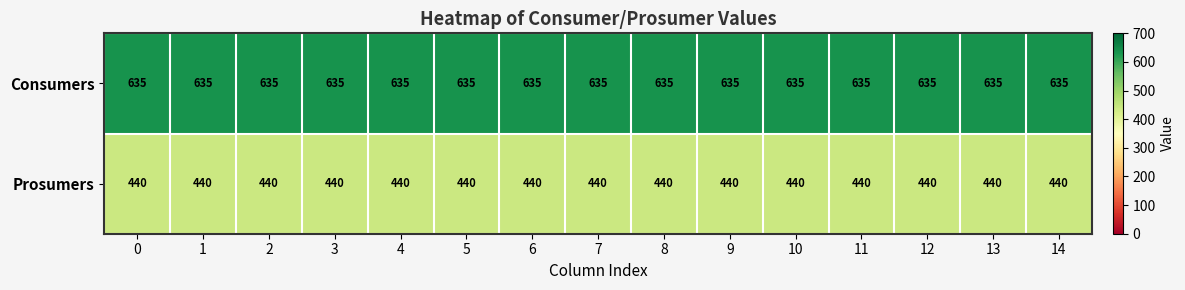

Rank the series at 2 from lowest to highest value.

Prosumers, Consumers